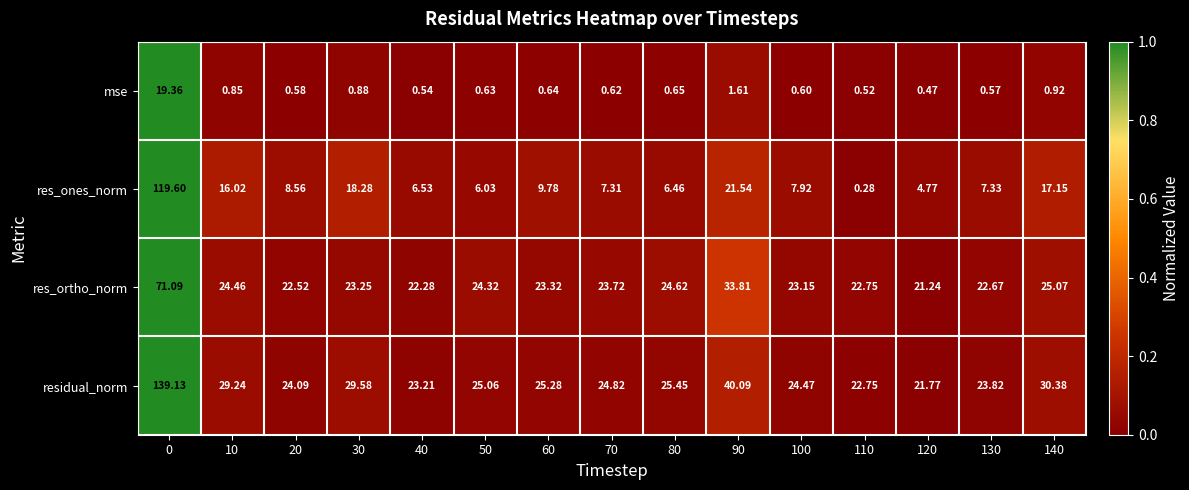

Which series has the largest total across all categories?

residual_norm